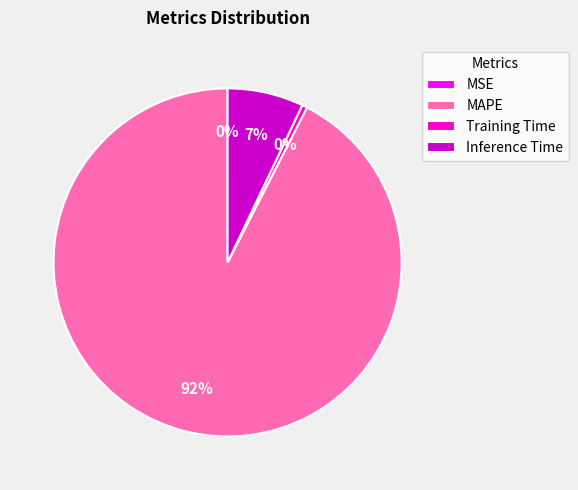

What is the largest slice in the pie chart?

MAPE